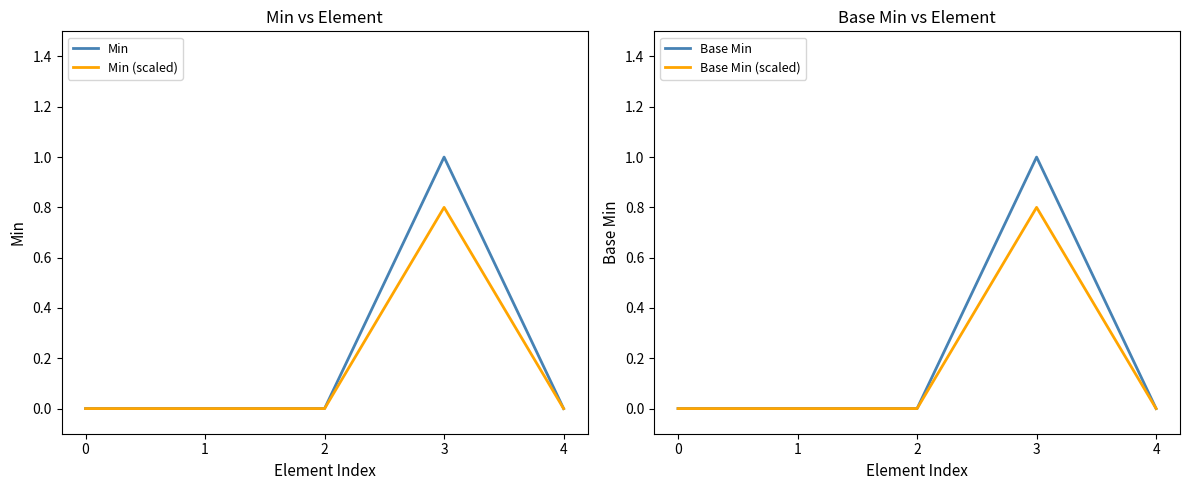

Which series changed the most between 2 and 4?

Min